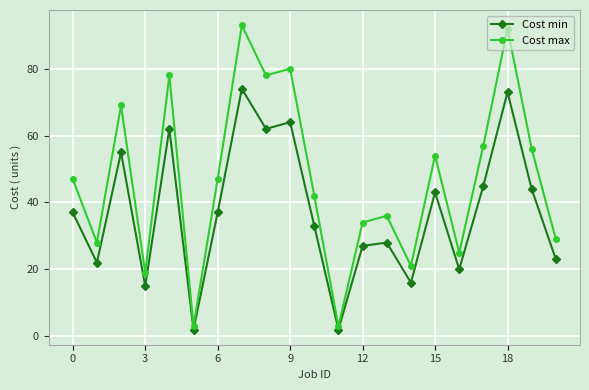

Which series has the widest spread of values?

Cost max